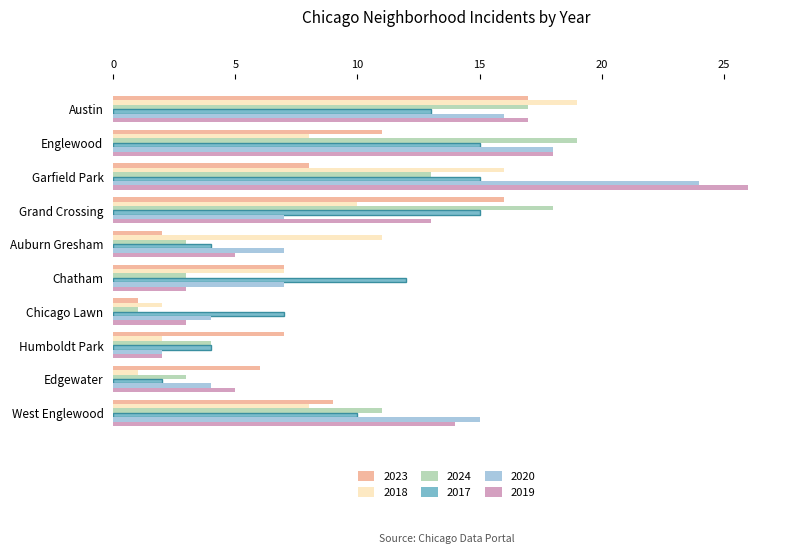

The value of 2024 at Garfield Park is 3. True or false?

False